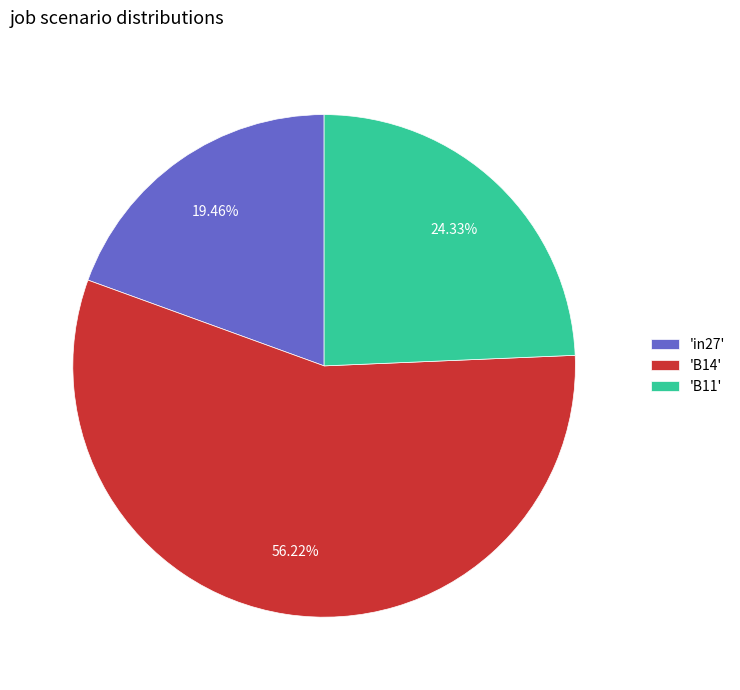

Does any single category account for the majority?

Yes